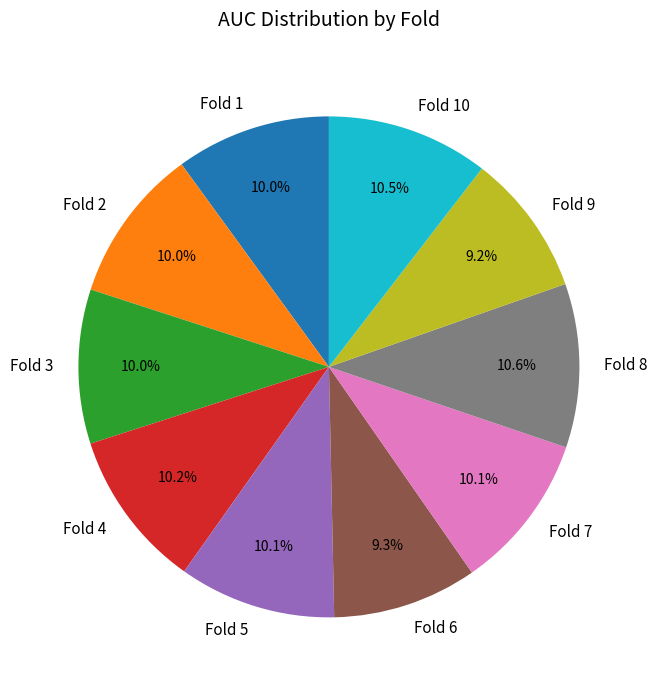

Which has a higher value, Fold 9 or Fold 8?

Fold 8